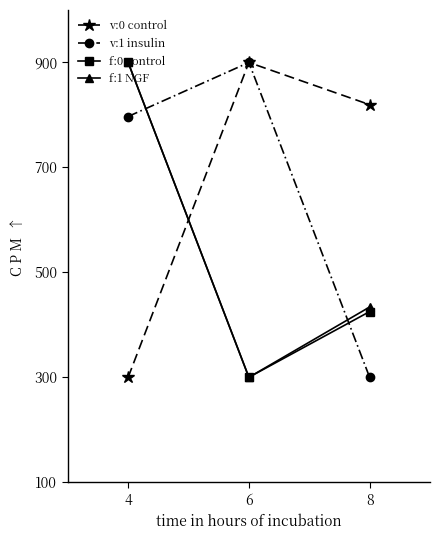

Is it true that f:1 NGF equals 406.7 at 4?

False